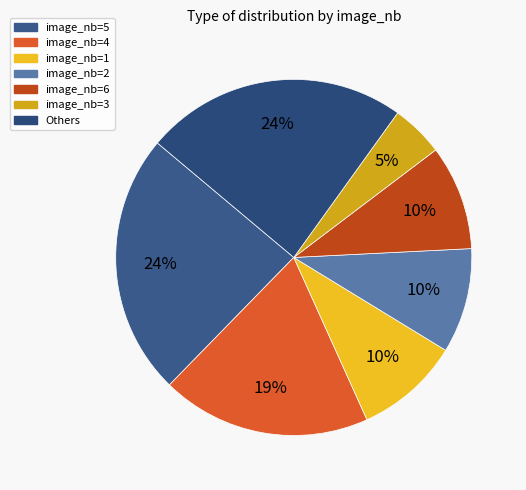

How many slices are in this pie chart?

7